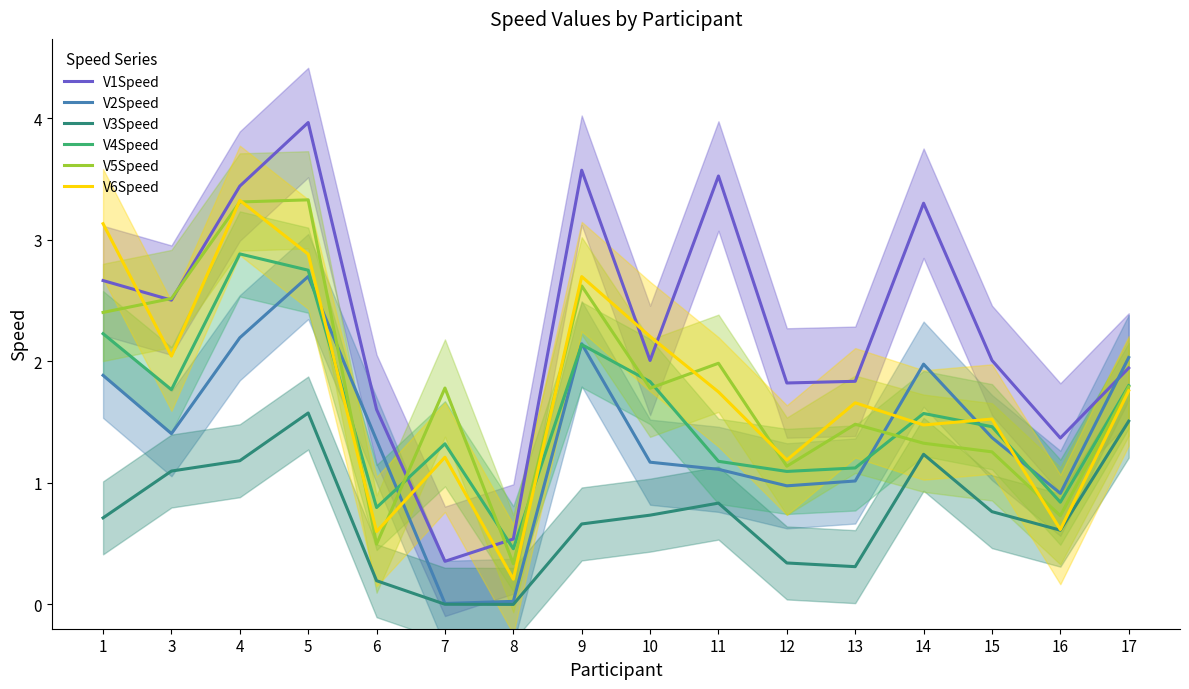

Reading left to right, what are all the values shown in this chart?

V1Speed: 2.7	2.5	3.4	4.0	1.6	0.4	0.5	3.6	2.0	3.5	1.8	1.8	3.3	2.0	1.4	1.9
V2Speed: 1.9	1.4	2.2	2.7	1.4	0.0	0.0	2.1	1.2	1.1	1.0	1.0	2.0	1.4	0.9	2.0
V3Speed: 0.7	1.1	1.2	1.6	0.2	0.0	0.0	0.7	0.7	0.8	0.3	0.3	1.2	0.8	0.6	1.5
V4Speed: 2.2	1.8	2.9	2.7	0.8	1.3	0.5	2.1	1.8	1.2	1.1	1.1	1.6	1.5	0.8	1.8
V5Speed: 2.4	2.5	3.3	3.3	0.5	1.8	0.3	2.6	1.8	2.0	1.1	1.5	1.3	1.3	0.7	1.8
V6Speed: 3.1	2.0	3.3	2.9	0.6	1.2	0.2	2.7	2.2	1.7	1.2	1.7	1.5	1.5	0.6	1.8